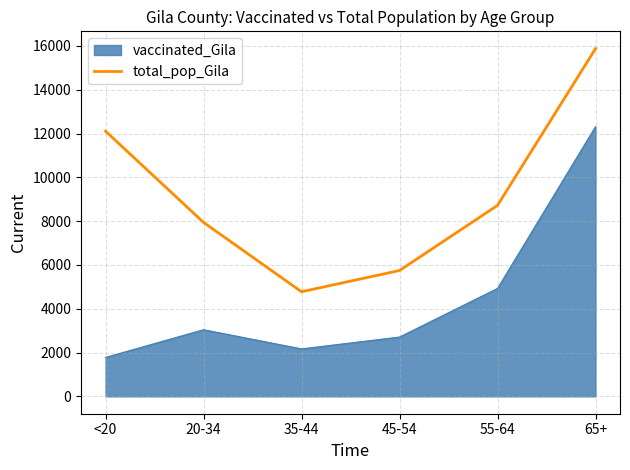

What is the difference between the second highest and second lowest values?

6362